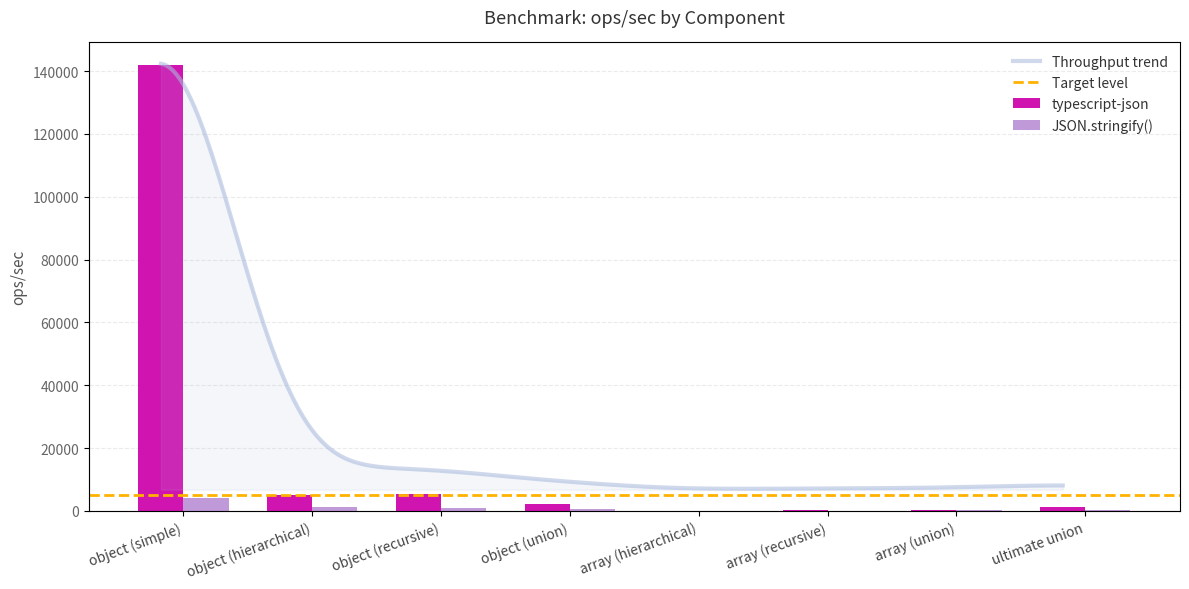

What is the label of the 7th bar from the right?

object (hierarchical)